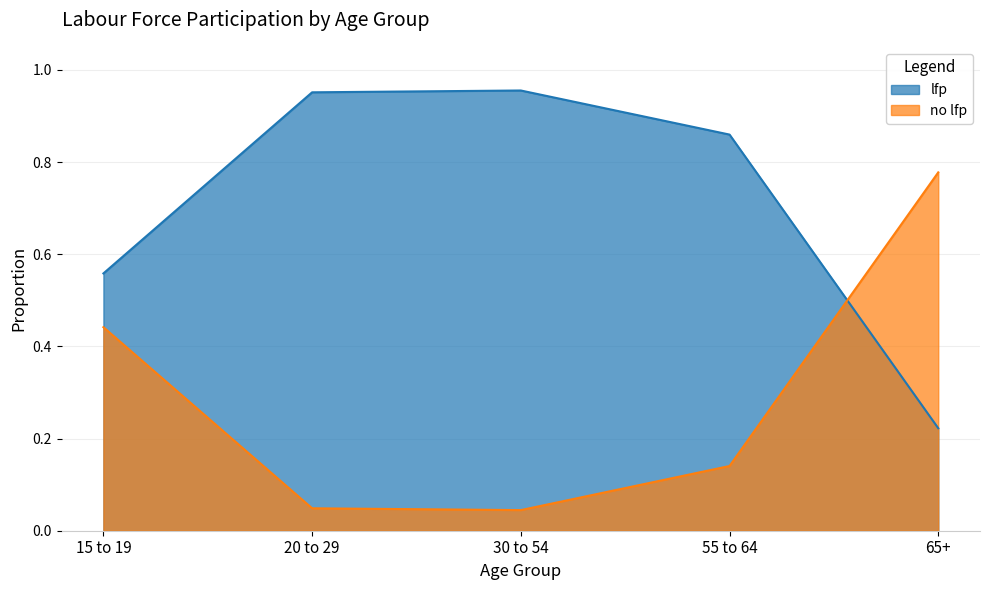

True or false: lfp has a value of 1.4 at 55 to 64.

False